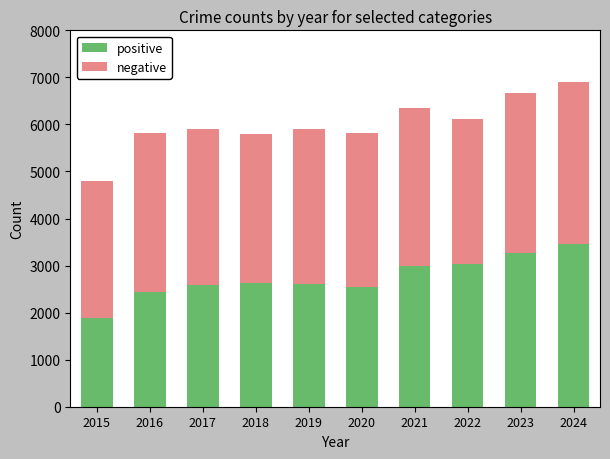

Is it true that positive equals 2438 at 2016?

True